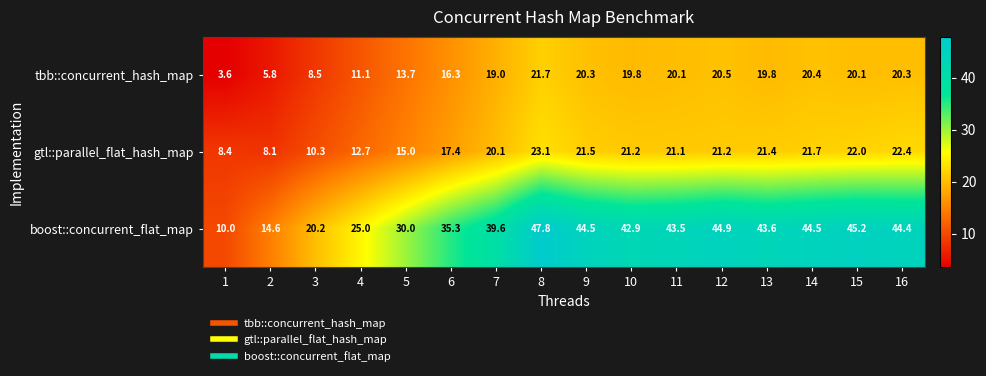

At 3, list the series in order from largest to smallest.

boost::concurrent_flat_map, gtl::parallel_flat_hash_map, tbb::concurrent_hash_map